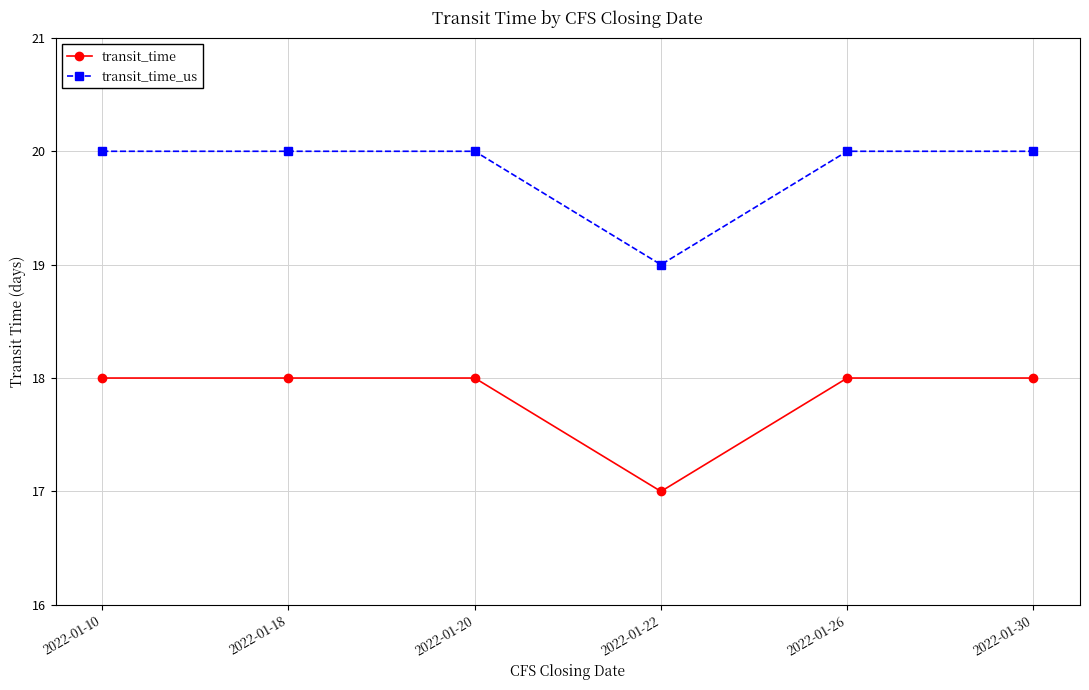

What is the spread (max minus min) of values at 2022-01-26?

2